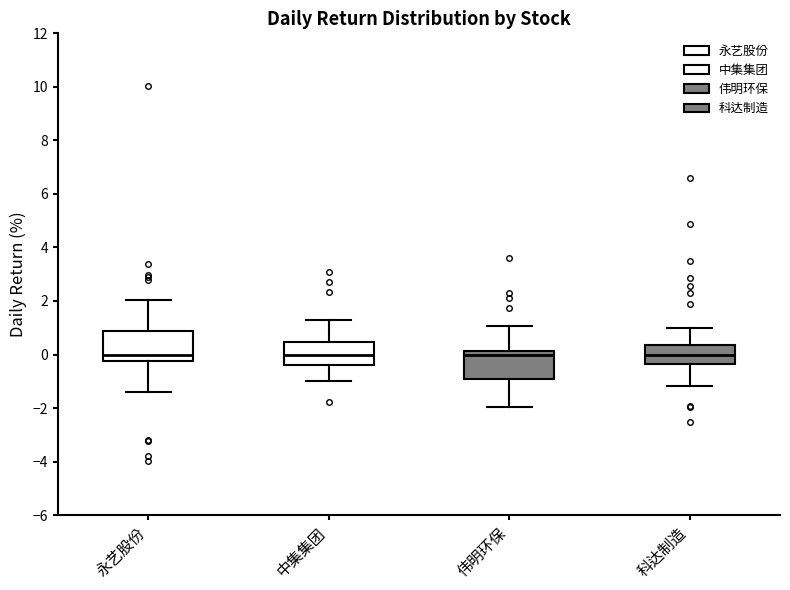

Reading left to right, transcribe this box plot: for each box, give where its median line is, the range the box spans, and where its two whiskers end, as read against the y-axis. The values are not printed on the chart, so give them approximately, as read against the axis.

永艺股份: median 0.0, box -0.2 to 0.8, whiskers -1.4 to 2.0
中集集团: median 0.0, box -0.4 to 0.4, whiskers -1.0 to 1.2
伟明环保: median 0.0, box -1.0 to 0.2, whiskers -2.0 to 1.0
科达制造: median 0.0, box -0.4 to 0.4, whiskers -1.2 to 1.0